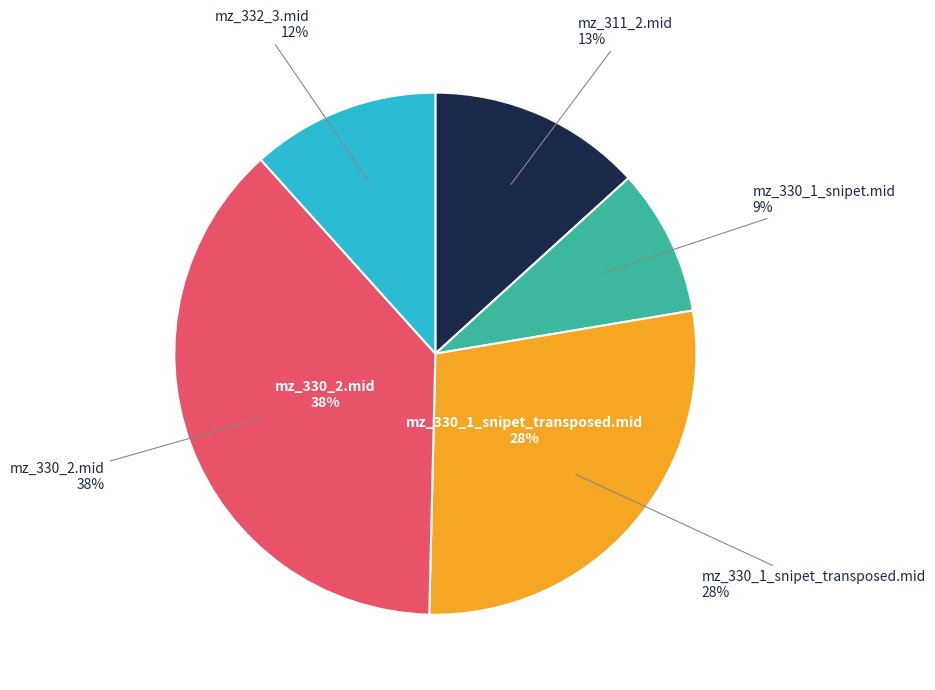

How many segments does this pie chart have?

5